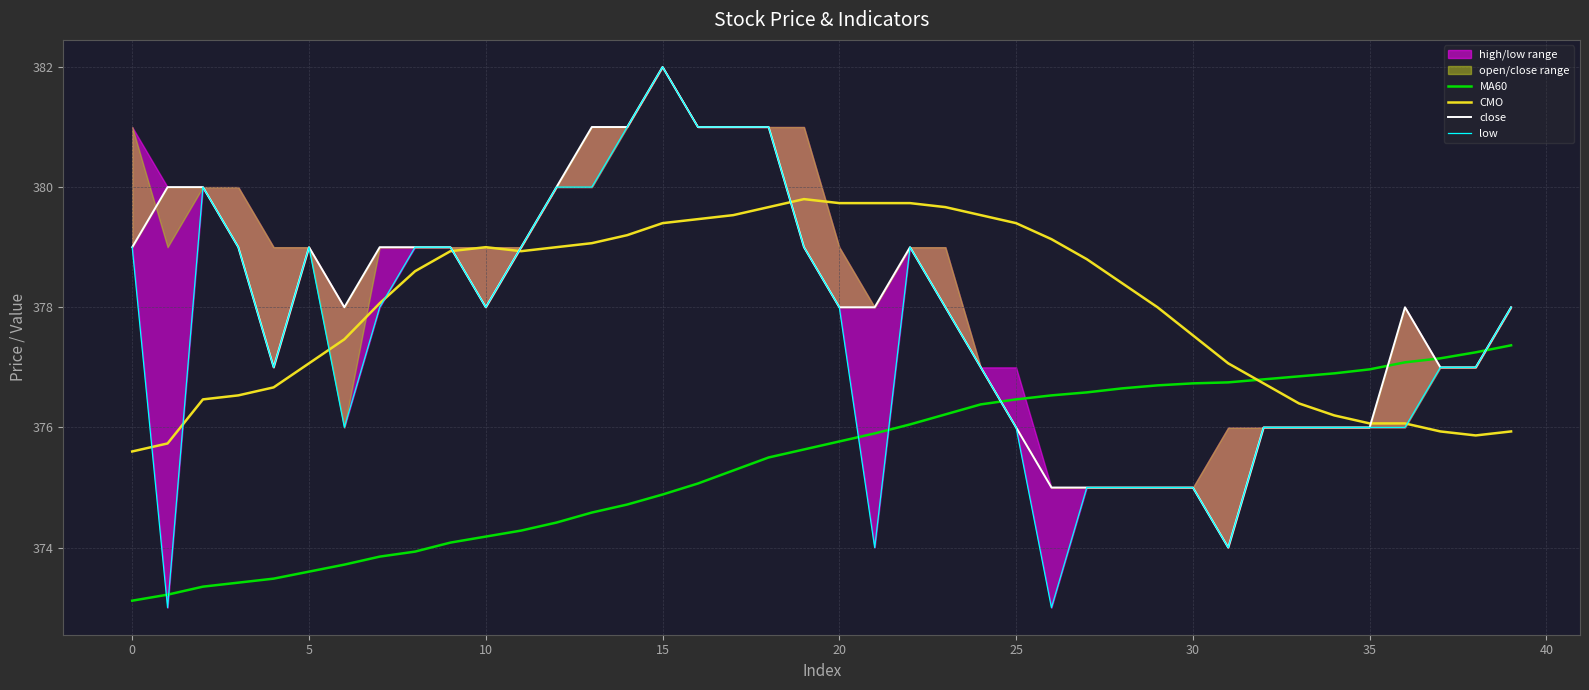

True or false: CMO has more than 2 points higher than both neighbors.

False